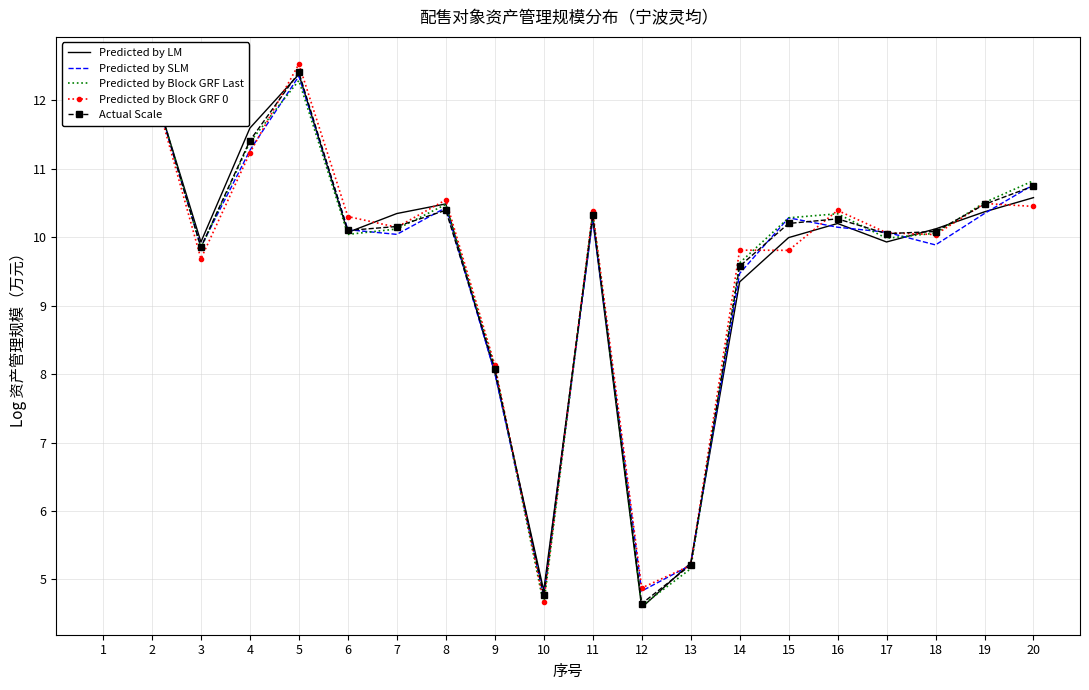

Which category has the highest value across all series?

5